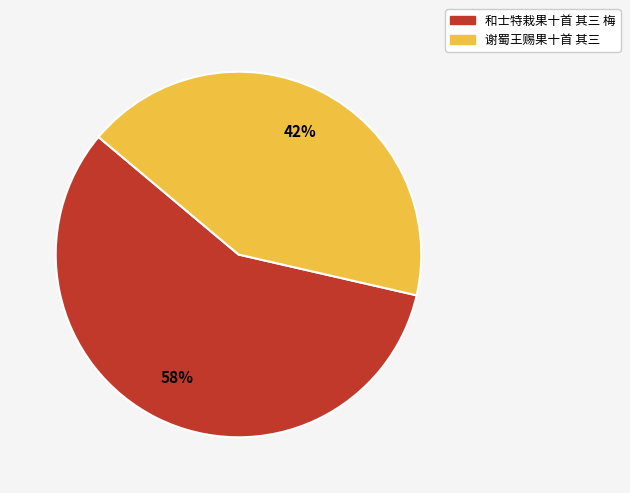

Approximately how many times larger is the value at 和士特栽果十首 其三 梅 compared to 谢蜀王赐果十首 其三?

1.4